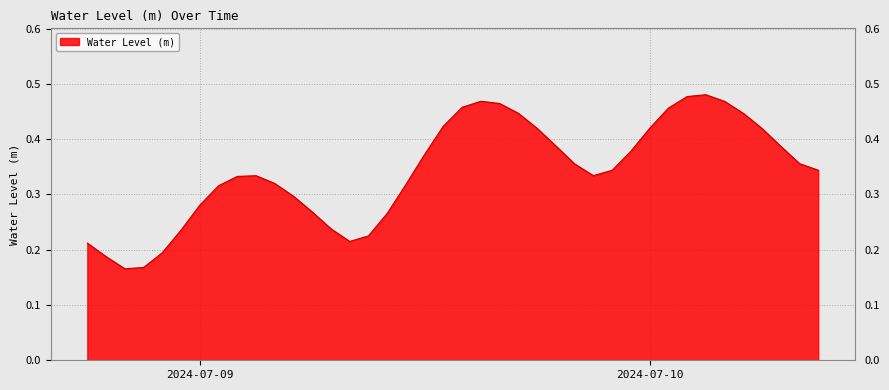

How many lines are shown in the chart?

1